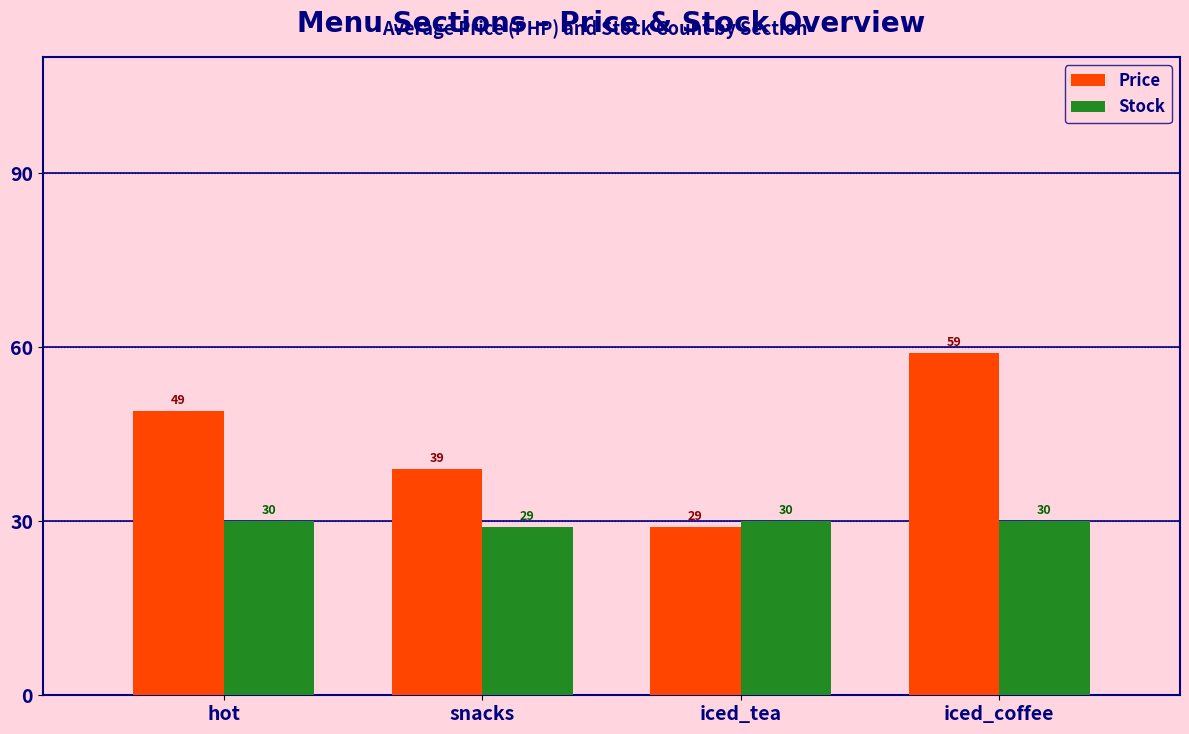

Which label corresponds to the largest value in the chart?

iced_coffee